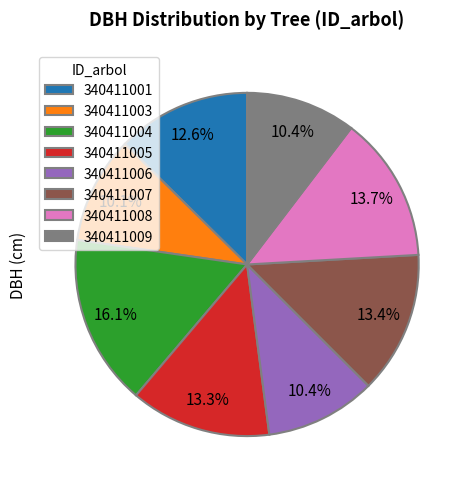

How many segments does this pie chart have?

8